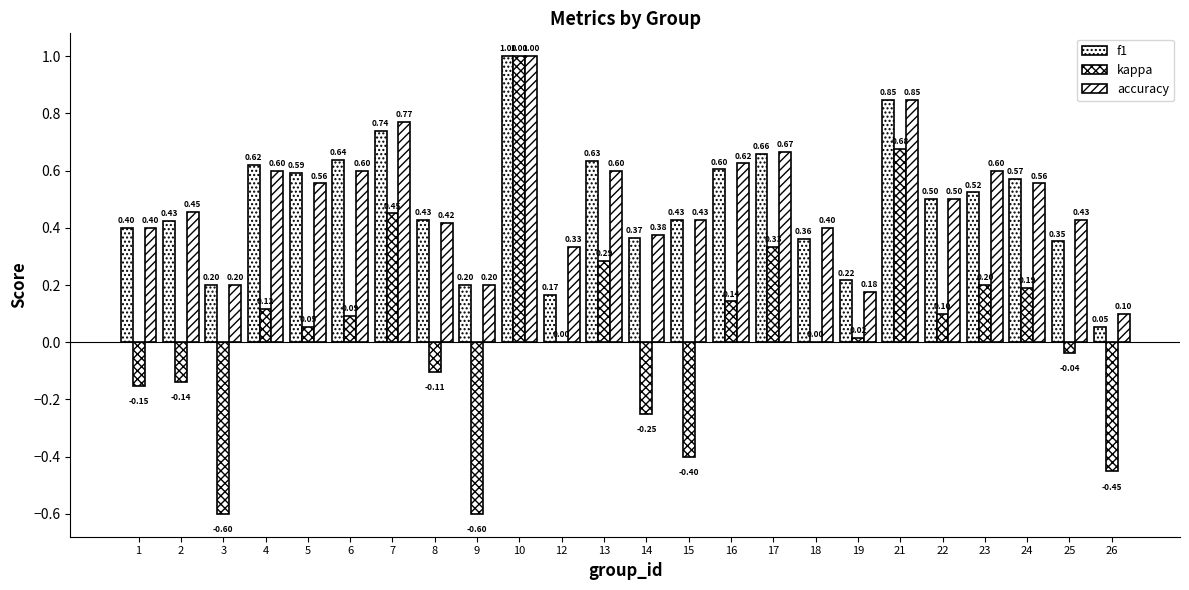

Are the bars grouped side by side (vs. stacked)?

Yes